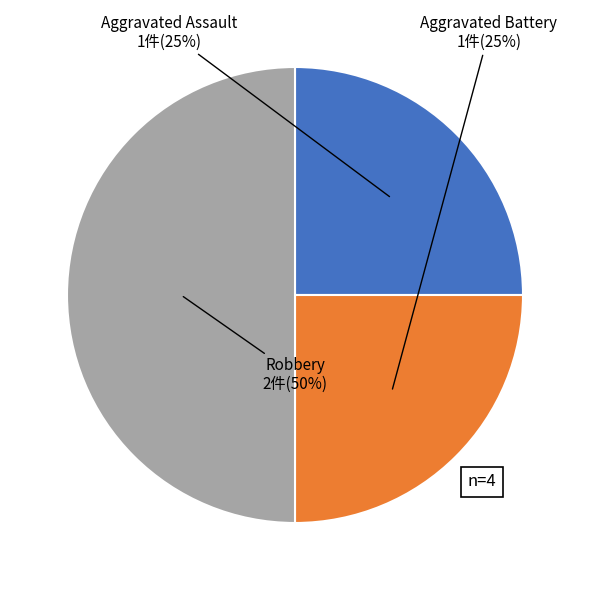

Which category has the biggest portion of the pie?

Robbery